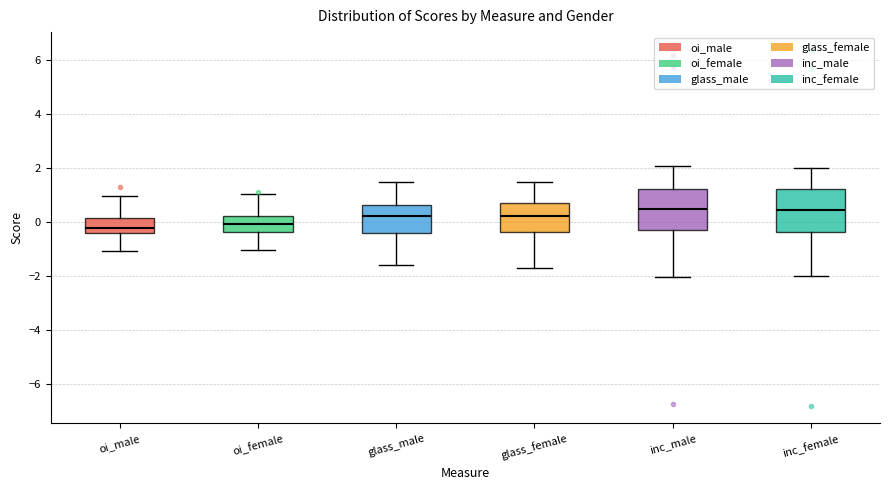

Reading left to right, read every box against the y-axis: the position of its median line, the range the box covers, and the ends of its whiskers. The values are not printed on the chart, so give them approximately, as read against the axis.

oi_male: median -0.2, box -0.4 to 0.2, whiskers -1.0 to 1.0
oi_female: median 0.0, box -0.4 to 0.2, whiskers -1.0 to 1.0
glass_male: median 0.2, box -0.4 to 0.6, whiskers -1.6 to 1.6
glass_female: median 0.2, box -0.4 to 0.8, whiskers -1.8 to 1.4
inc_male: median 0.4, box -0.2 to 1.2, whiskers -2.0 to 2.0
inc_female: median 0.4, box -0.4 to 1.2, whiskers -2.0 to 2.0